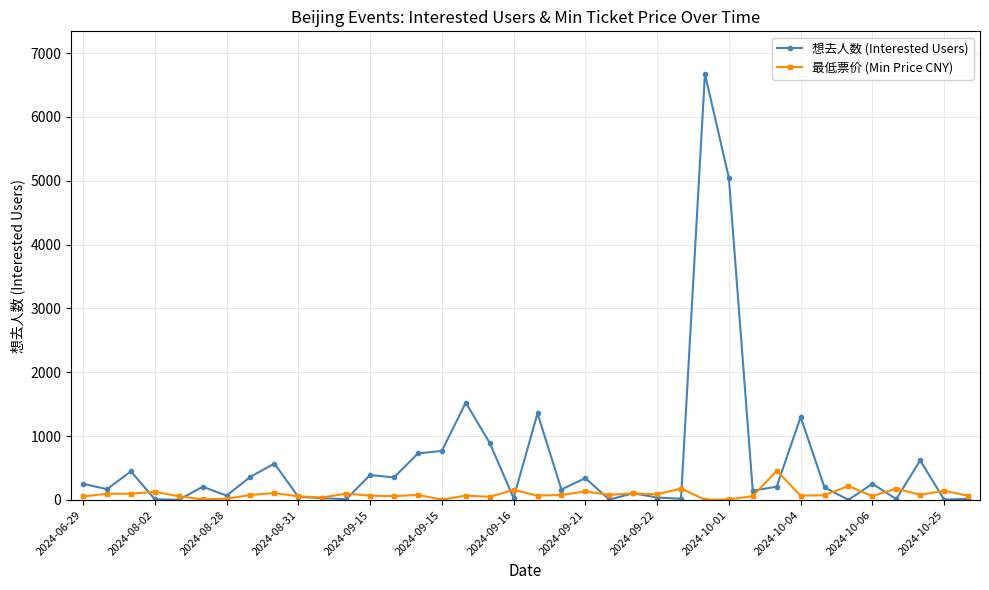

True or false: 想去人数 (Interested Users) has more than 2 points higher than both neighbors.

True